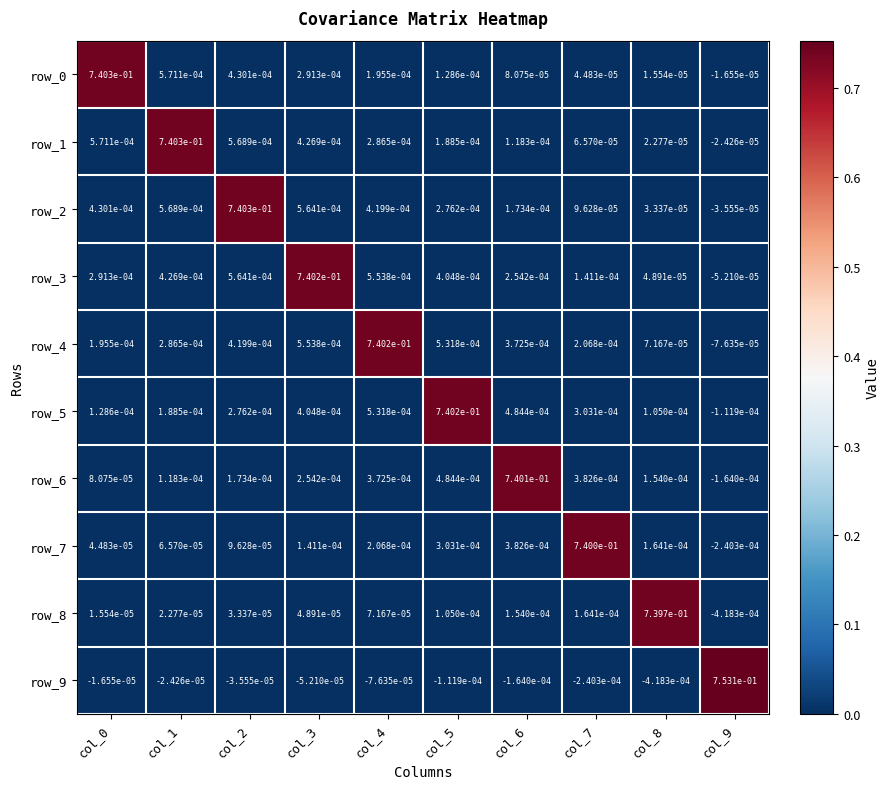

How many values in row_2 are above zero?

9